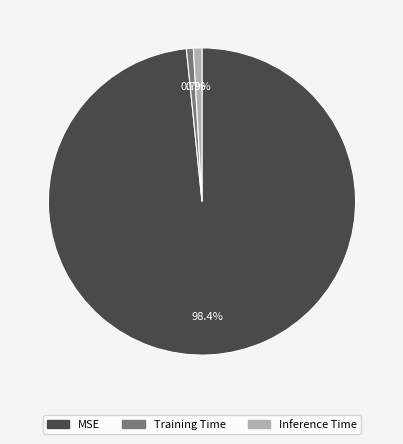

Combined, do MSE and Inference Time account for over 50%?

Yes